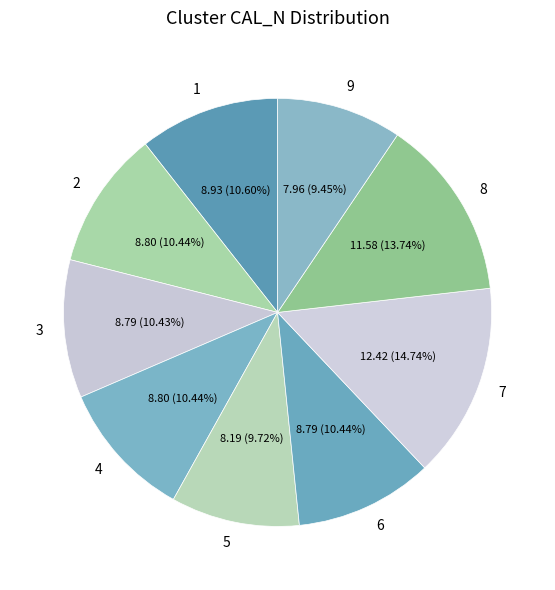

What is the ratio of the value at 2 to the value at 6?

1.0